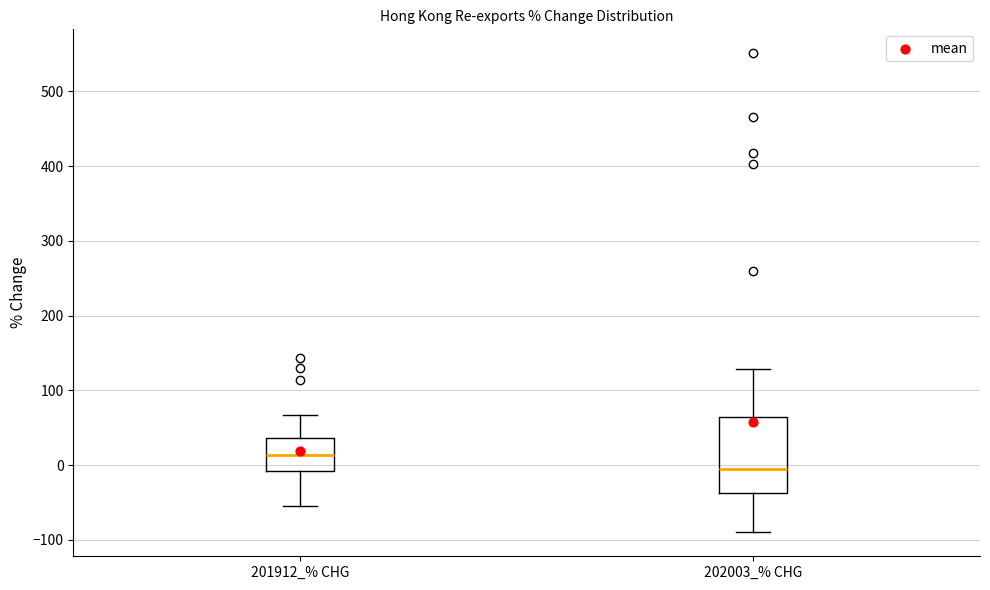

Which box has the highest median line?

201912_% CHG